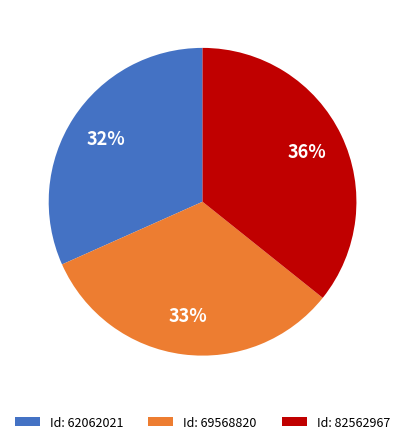

True or false: Id: 69568820 accounts for 33% of the total.

True